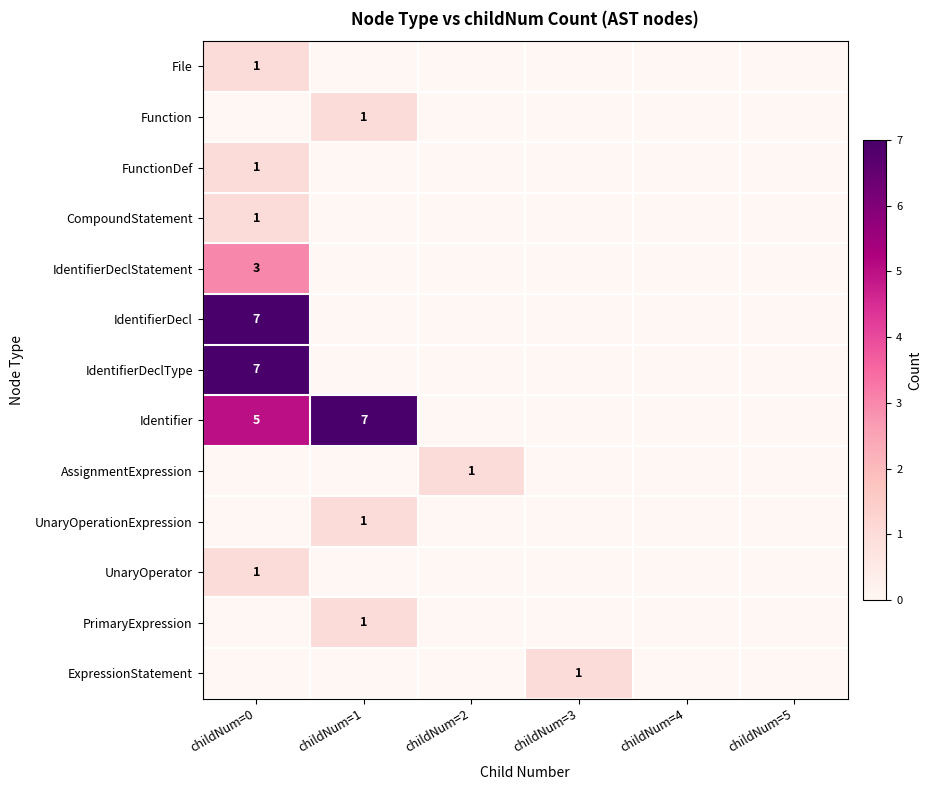

What is the greatest value displayed?

7